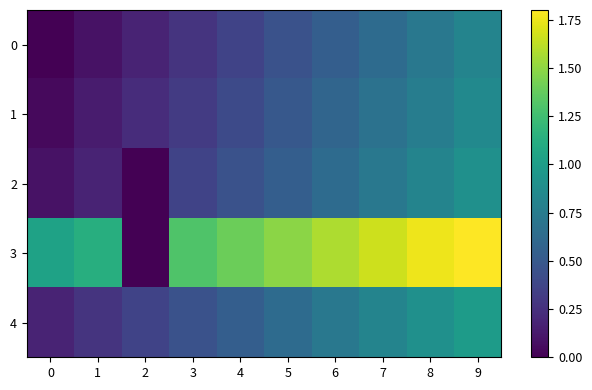

Reading left to right, transcribe all the data shown in this chart.

0: 0=0.0	1=0.1	2=0.2	3=0.3	4=0.4	5=0.5	6=0.5	7=0.6	8=0.7	9=0.8
1: 0=0.0	1=0.1	2=0.2	3=0.3	4=0.4	5=0.5	6=0.6	7=0.7	8=0.8	9=0.9
2: 0=0.1	1=0.2	2=0.0	3=0.4	4=0.5	5=0.5	6=0.6	7=0.7	8=0.8	9=0.9
3: 0=1.0	1=1.1	2=0.0	3=1.3	4=1.4	5=1.5	6=1.6	7=1.7	8=1.8	9=1.8
4: 0=0.2	1=0.3	2=0.4	3=0.5	4=0.5	5=0.6	6=0.7	7=0.8	8=0.9	9=1.0